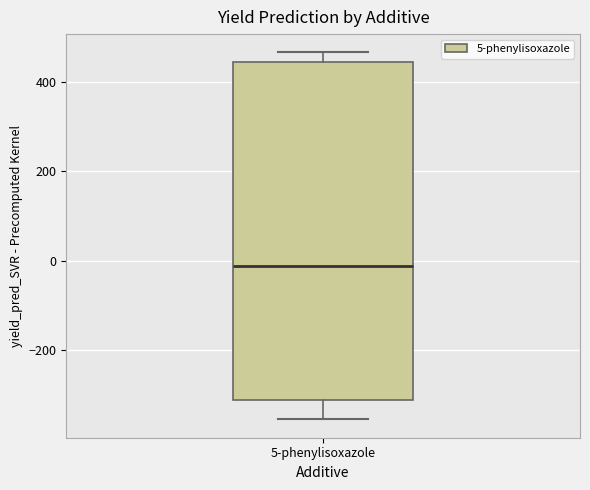

Where does the upper whisker of the box for 5-phenylisoxazole end on the y-axis? The values are not printed on the chart, so give them approximately, as read against the axis.

460